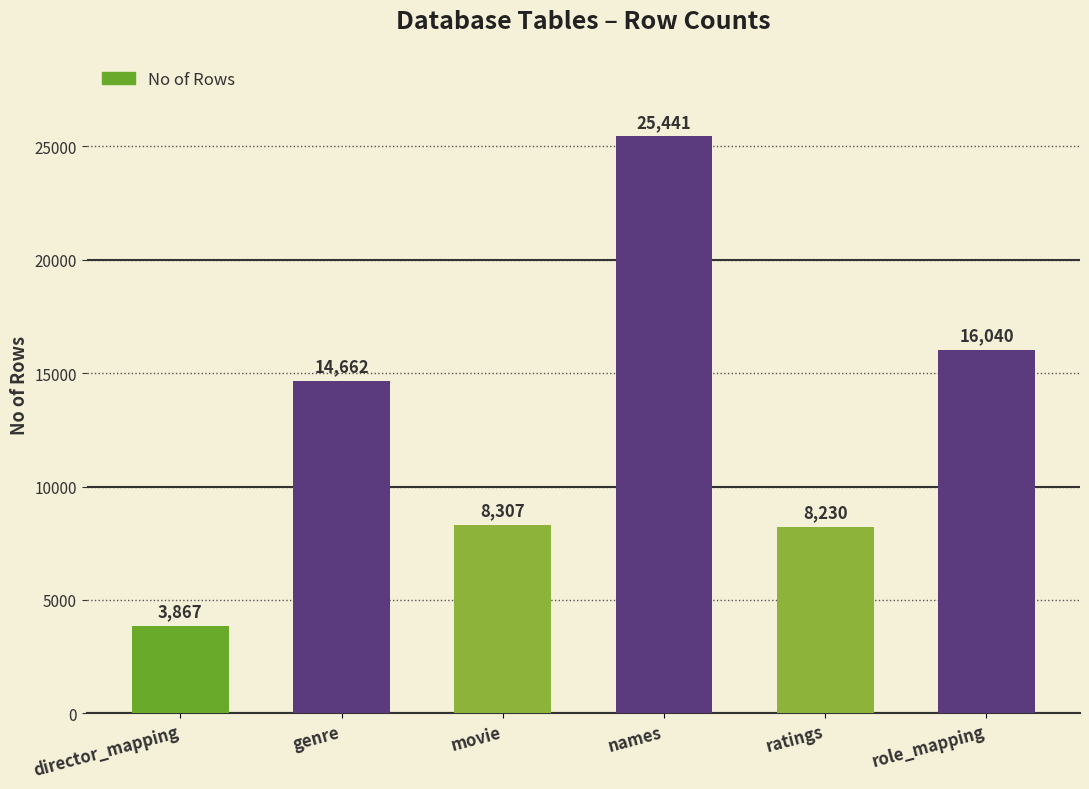

What is the sum of the values at ratings and movie?

16537